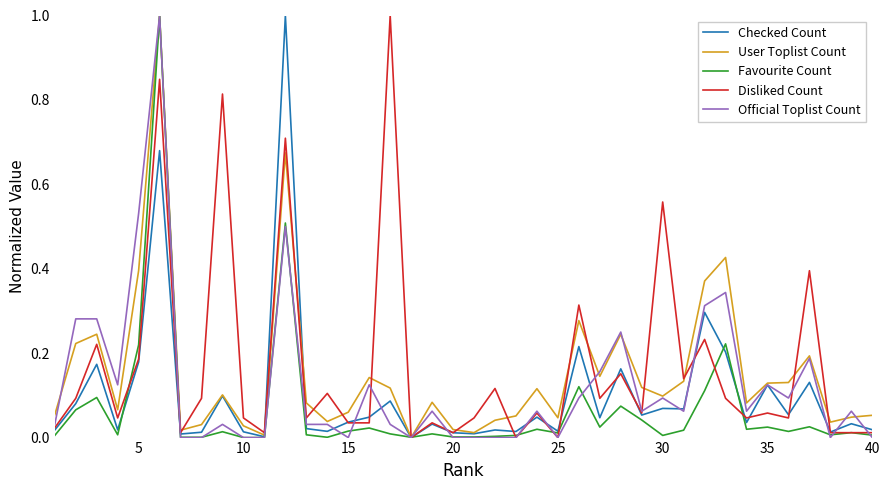

What is the maximum value shown in the chart?

1.0